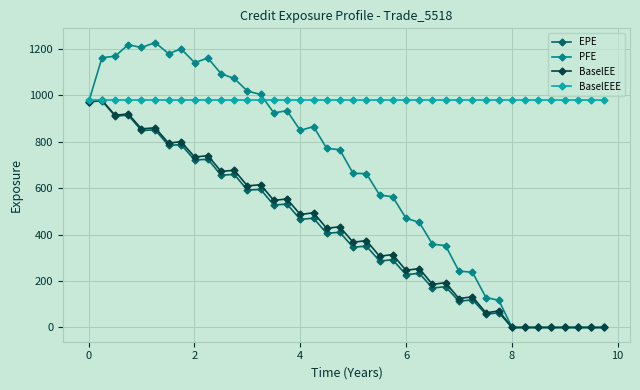

Which series has the largest range (max minus min)?

PFE